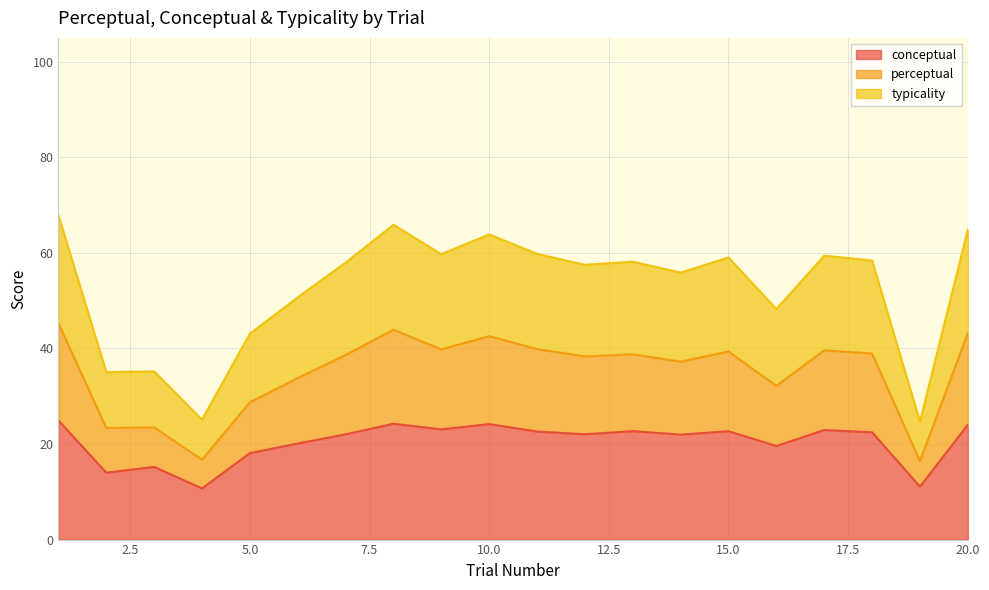

What is the sum of all conceptual values?

408.6